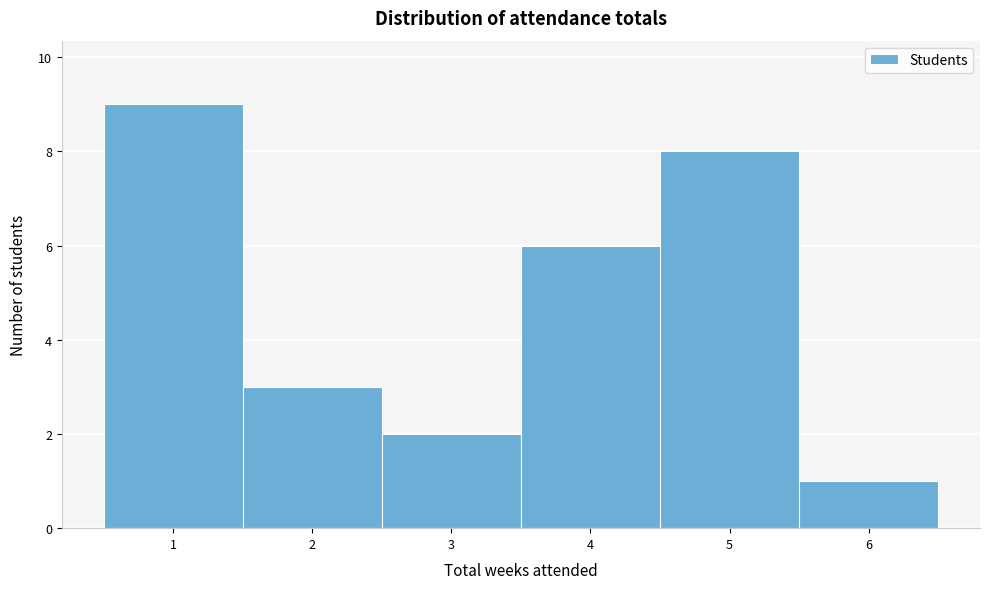

Reading left to right, list every bar in this chart as the range it spans on the x-axis followed by its height. The values are not printed on the chart, so give them approximately, as read against the axis.

0.5 to 1.5: 9
1.5 to 2.5: 3
2.5 to 3.5: 2
3.5 to 4.5: 6
4.5 to 5.5: 8
5.5 to 6.5: 1